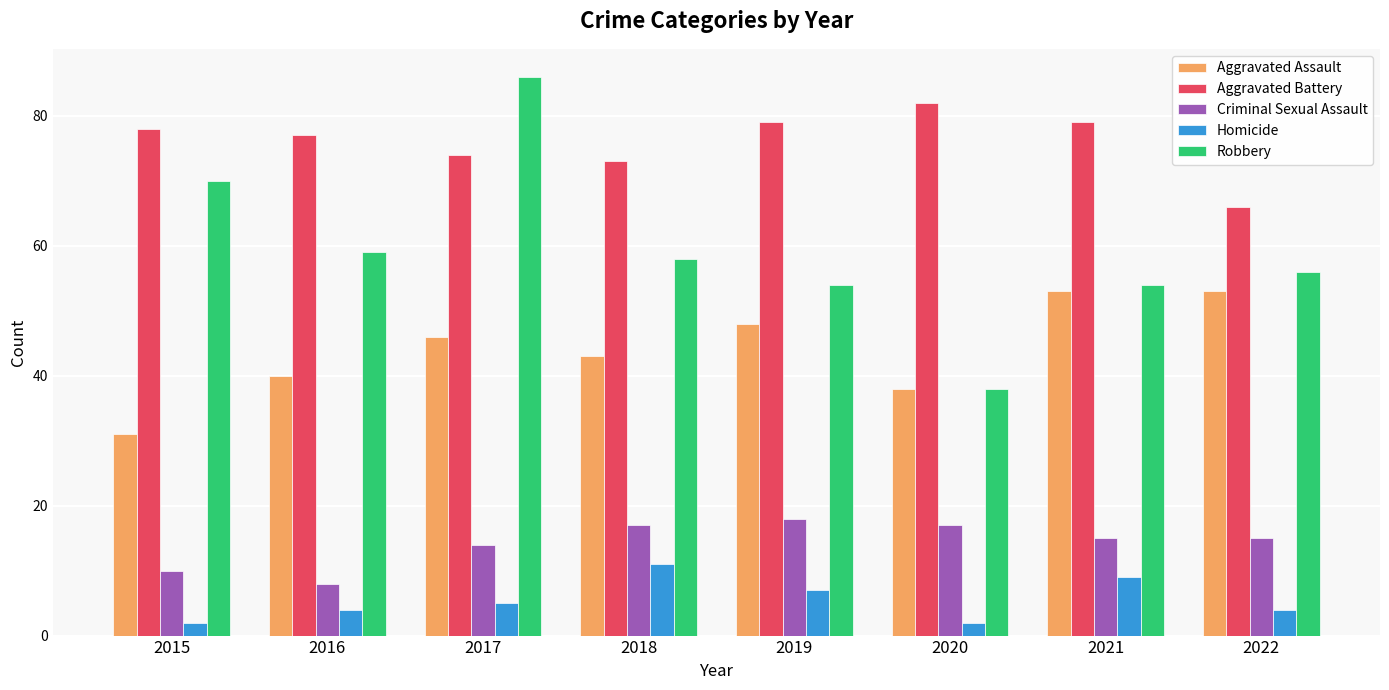

Rank the series at 2022 from lowest to highest value.

Homicide, Criminal Sexual Assault, Aggravated Assault, Robbery, Aggravated Battery